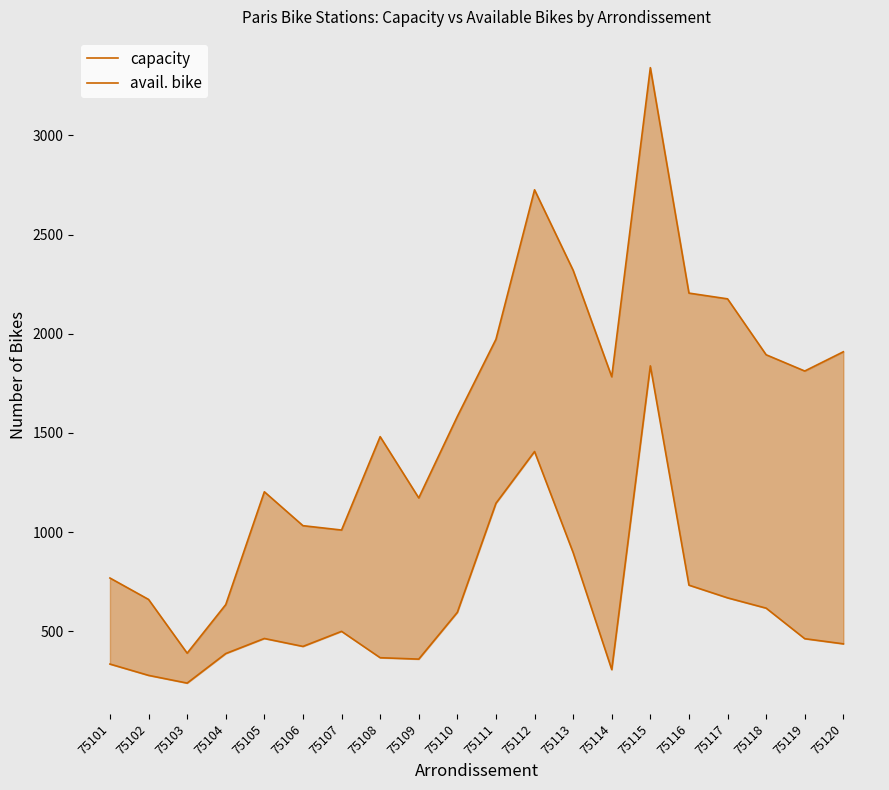

Reading right to left, list all the values displayed in this chart.

capacity: 75120=1909	75119=1812	75118=1894	75117=2176	75116=2205	75115=3342	75114=1783	75113=2320	75112=2726	75111=1972	75110=1583	75109=1172	75108=1481	75107=1010	75106=1032	75105=1203	75104=634	75103=389	75102=660	75101=768
avail. bike: 75120=436	75119=462	75118=616	75117=668	75116=732	75115=1838	75114=306	75113=896	75112=1406	75111=1145	75110=595	75109=359	75108=366	75107=499	75106=423	75105=463	75104=387	75103=238	75102=277	75101=334